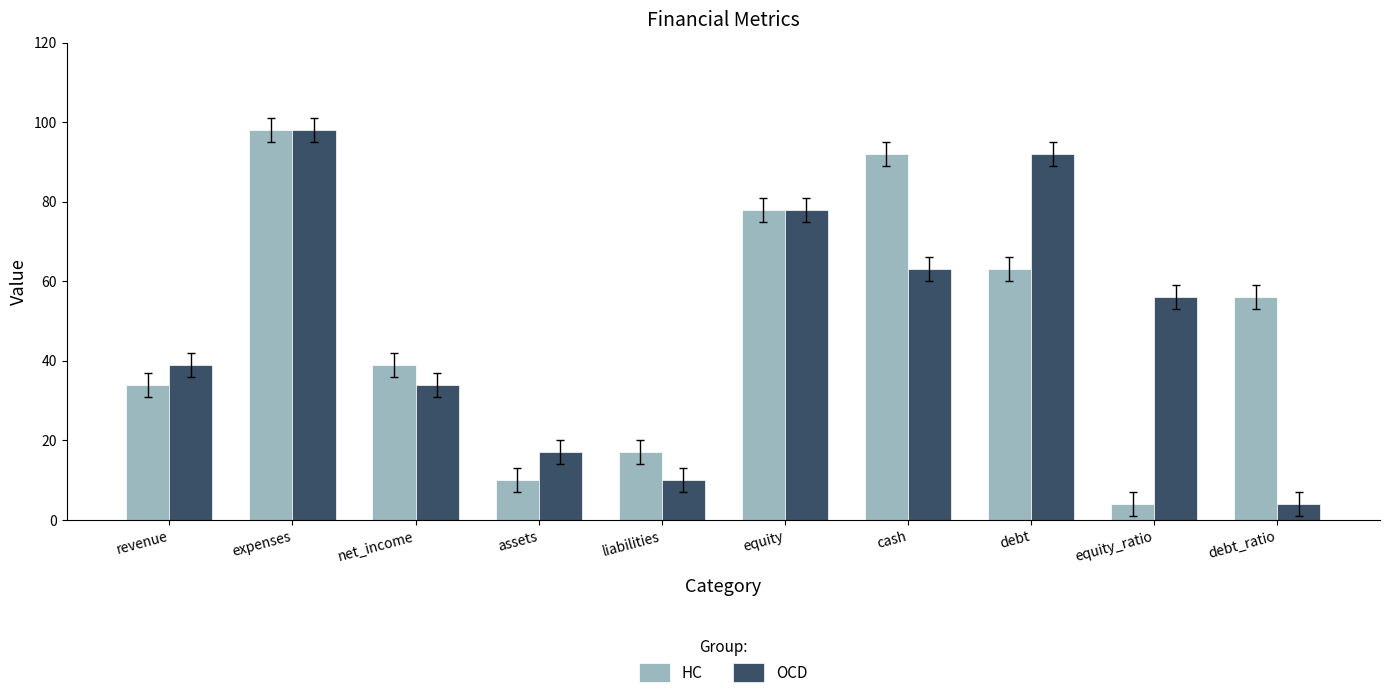

What is the lowest value of the HC series?

4